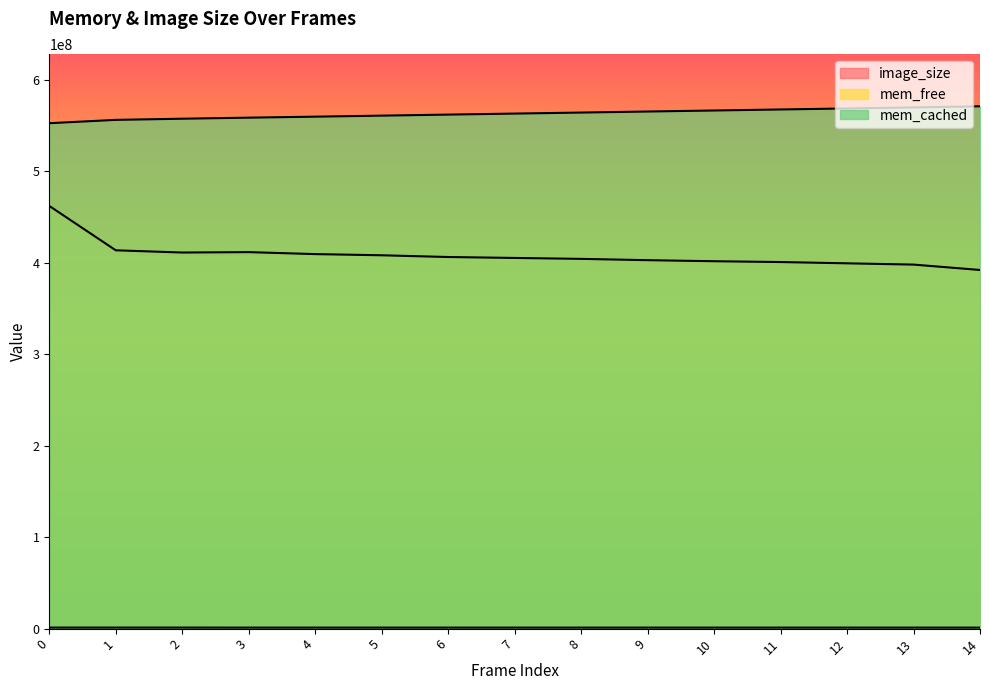

What is the minimum value for image_size?

1116805